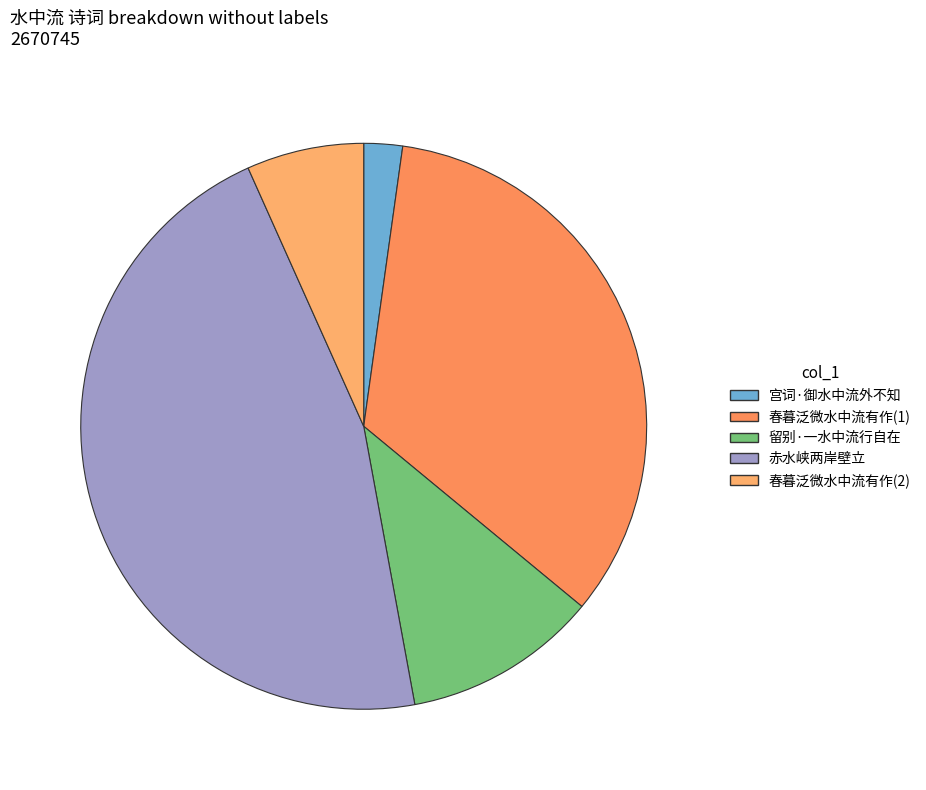

Which category has the smallest portion of the pie?

宫词·御水中流外不知